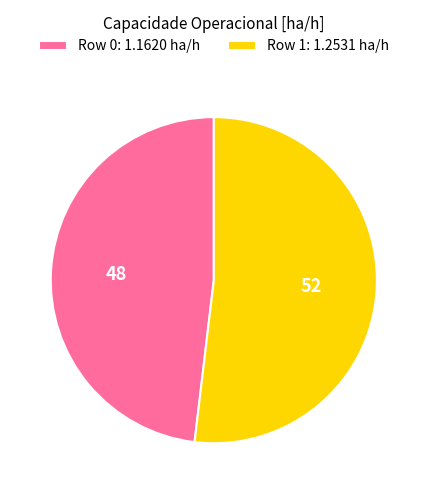

Count the number of slices in the pie.

2